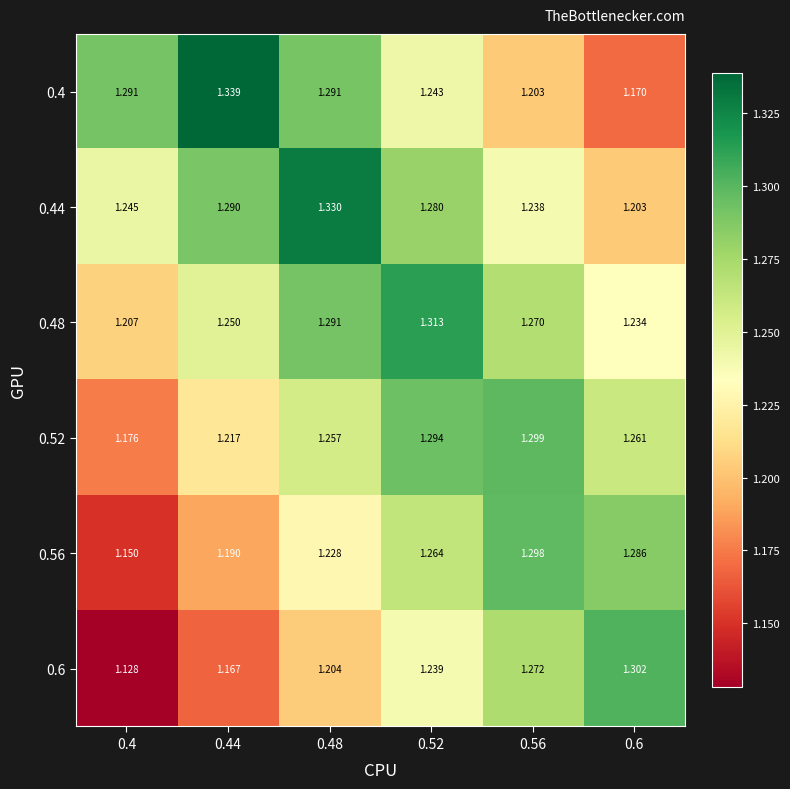

Reading right to left, list all the values displayed in this chart.

0.4: 0.6=1.2	0.56=1.2	0.52=1.2	0.48=1.3	0.44=1.3	0.4=1.3
0.44: 0.6=1.2	0.56=1.2	0.52=1.3	0.48=1.3	0.44=1.3	0.4=1.2
0.48: 0.6=1.2	0.56=1.3	0.52=1.3	0.48=1.3	0.44=1.2	0.4=1.2
0.52: 0.6=1.3	0.56=1.3	0.52=1.3	0.48=1.3	0.44=1.2	0.4=1.2
0.56: 0.6=1.3	0.56=1.3	0.52=1.3	0.48=1.2	0.44=1.2	0.4=1.1
0.6: 0.6=1.3	0.56=1.3	0.52=1.2	0.48=1.2	0.44=1.2	0.4=1.1